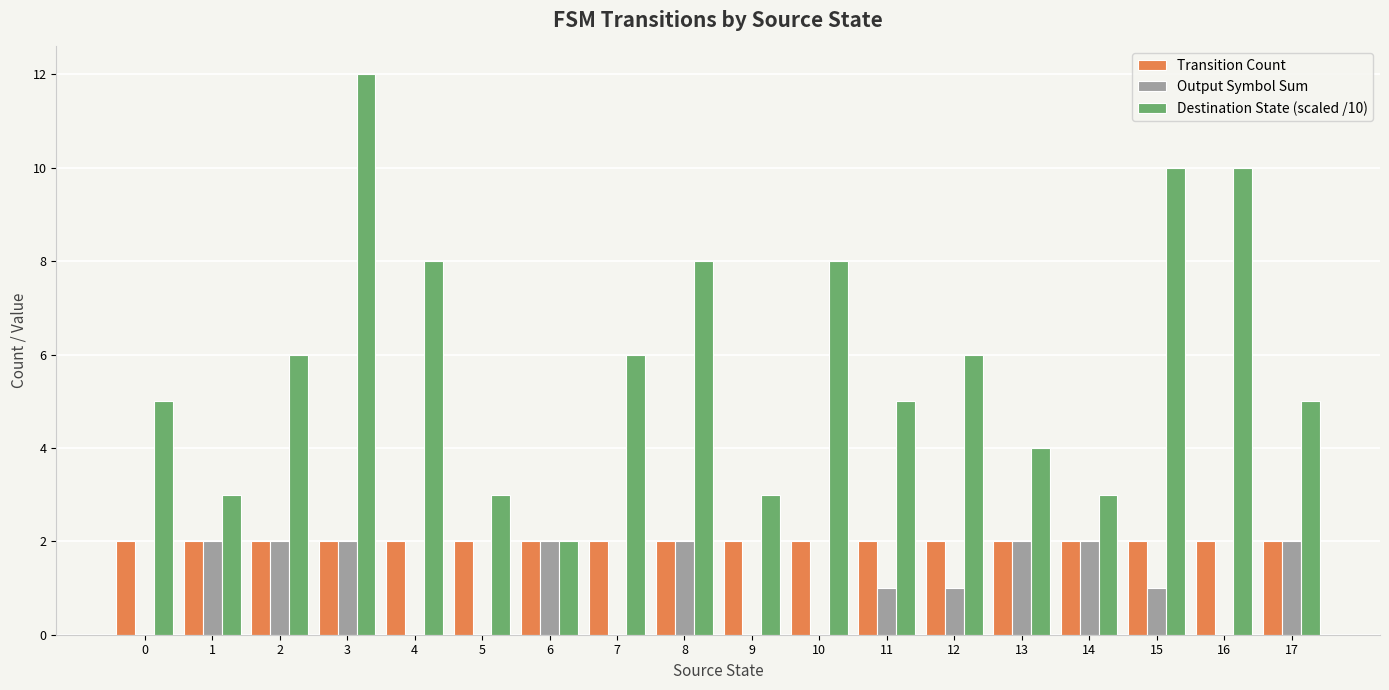

Which series has the widest spread of values?

Destination State (scaled /10)